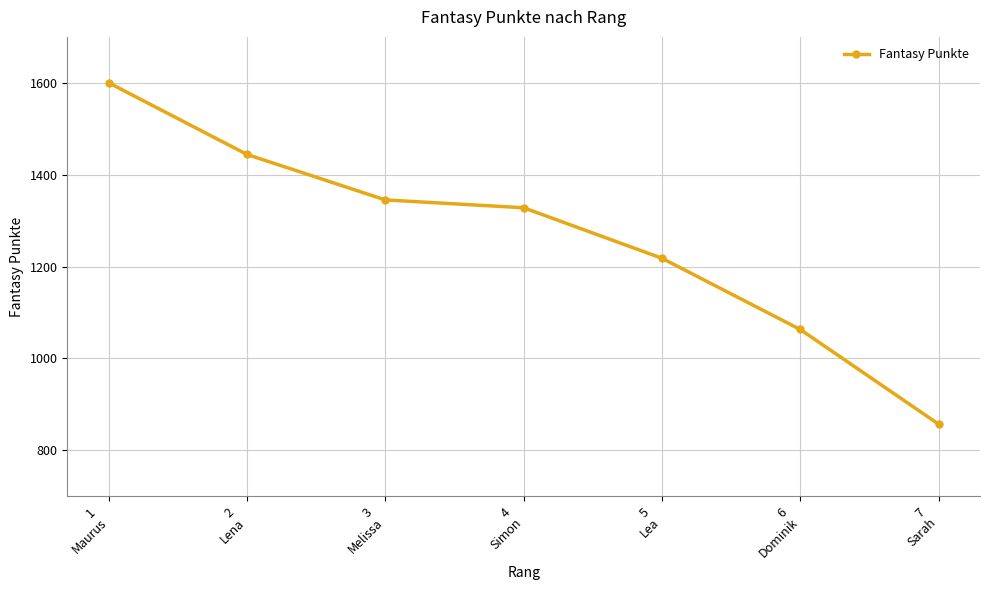

Reading right to left, list all the values displayed in this chart.

857	1063	1218	1328	1345	1444	1600